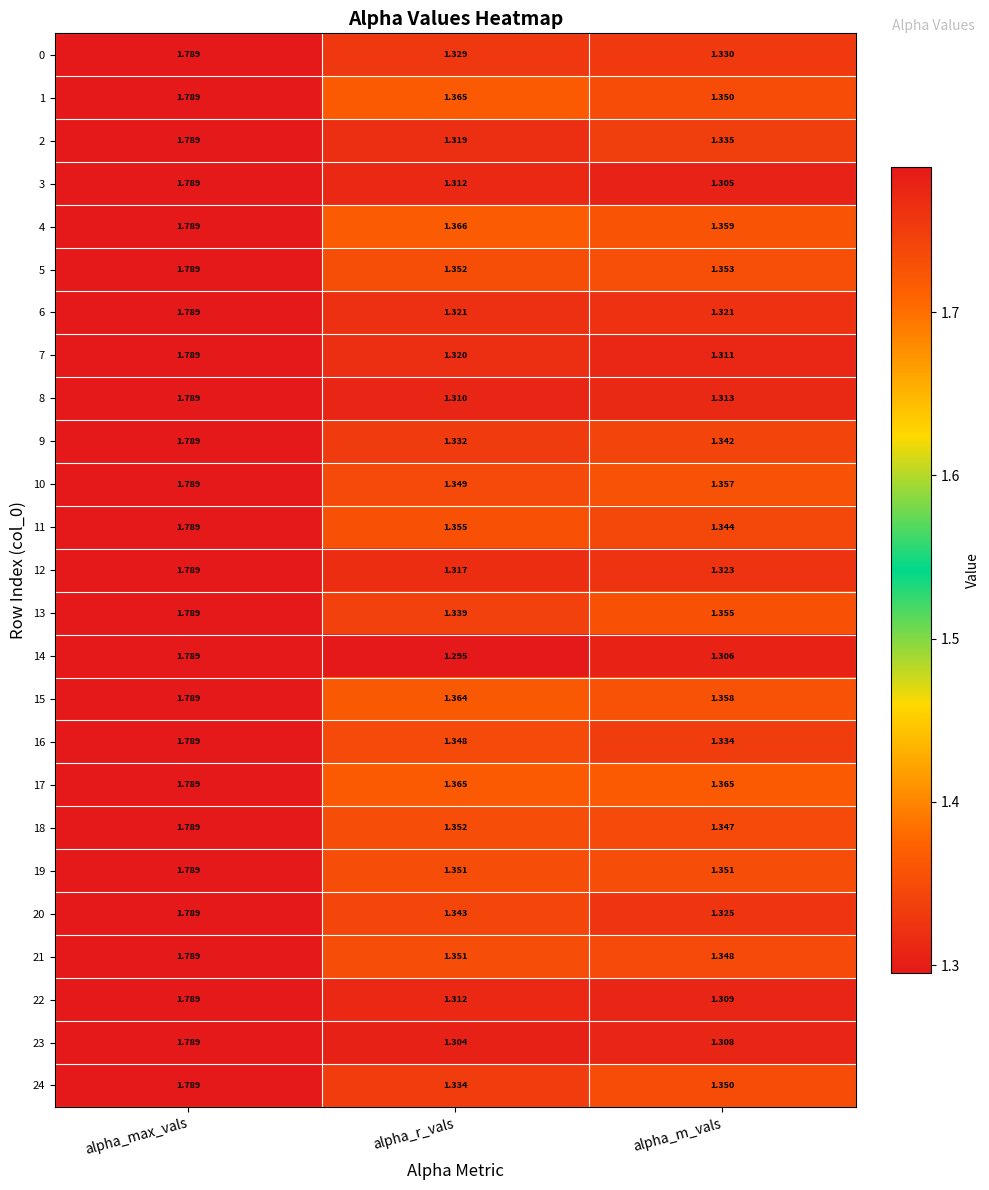

Which series has the largest total across all categories?

17